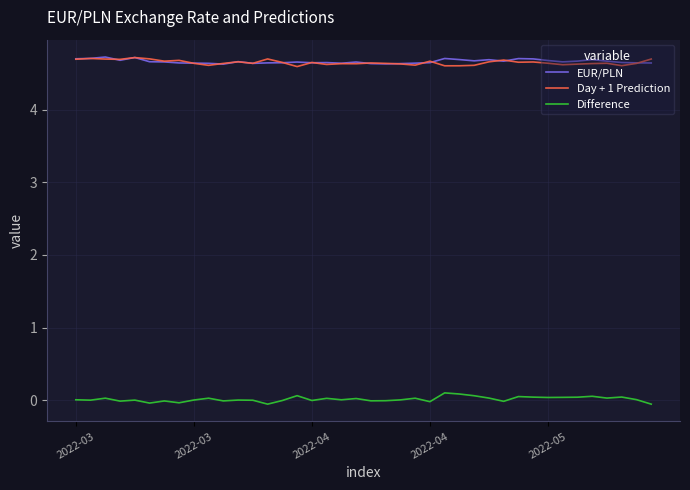

Which series ends up on top after the final intersection of EUR/PLN and Day + 1 Prediction?

Day + 1 Prediction